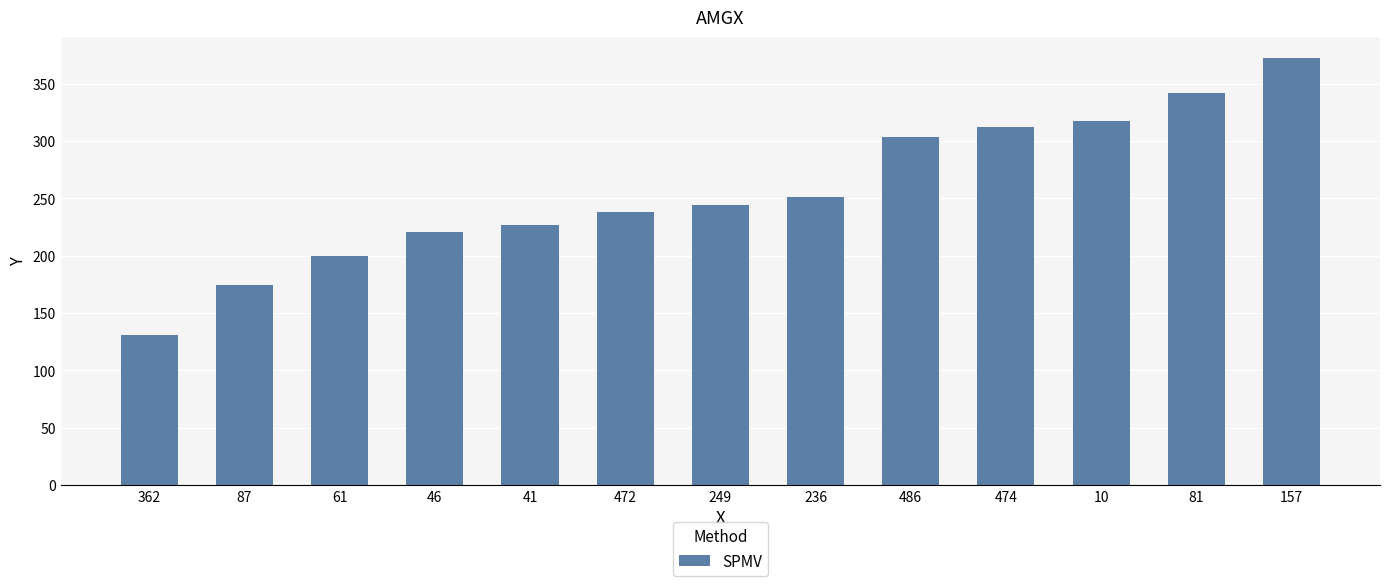

Are the bars grouped side by side (vs. stacked)?

No